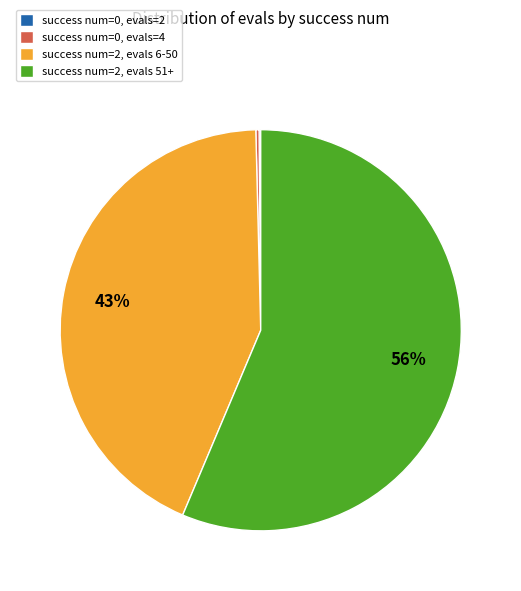

To the nearest percent, what portion does success num=2, evals 6-50 represent?

43%